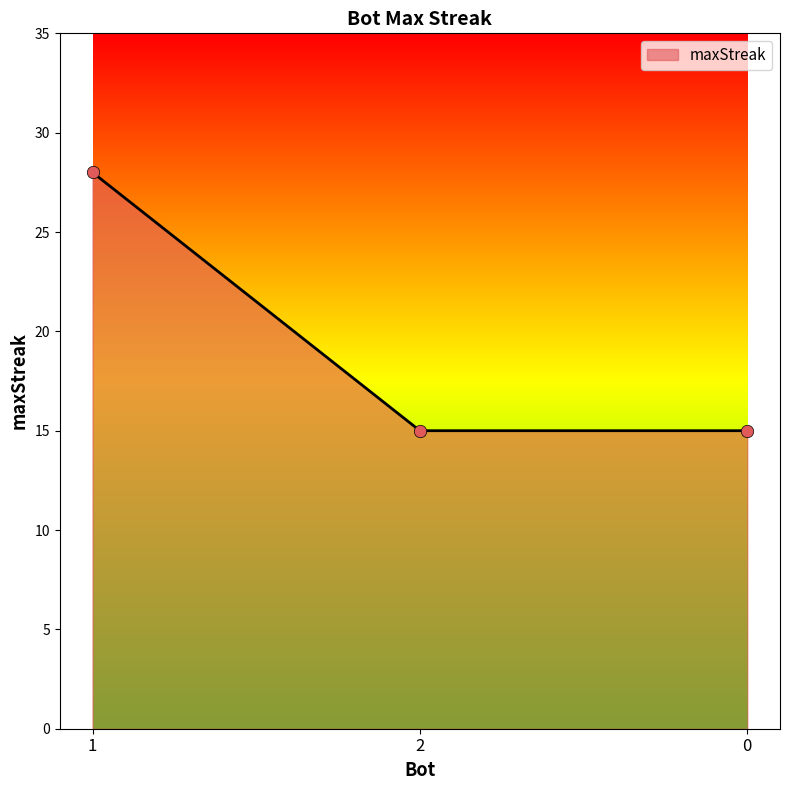

Which has a higher value, 1 or 2?

1